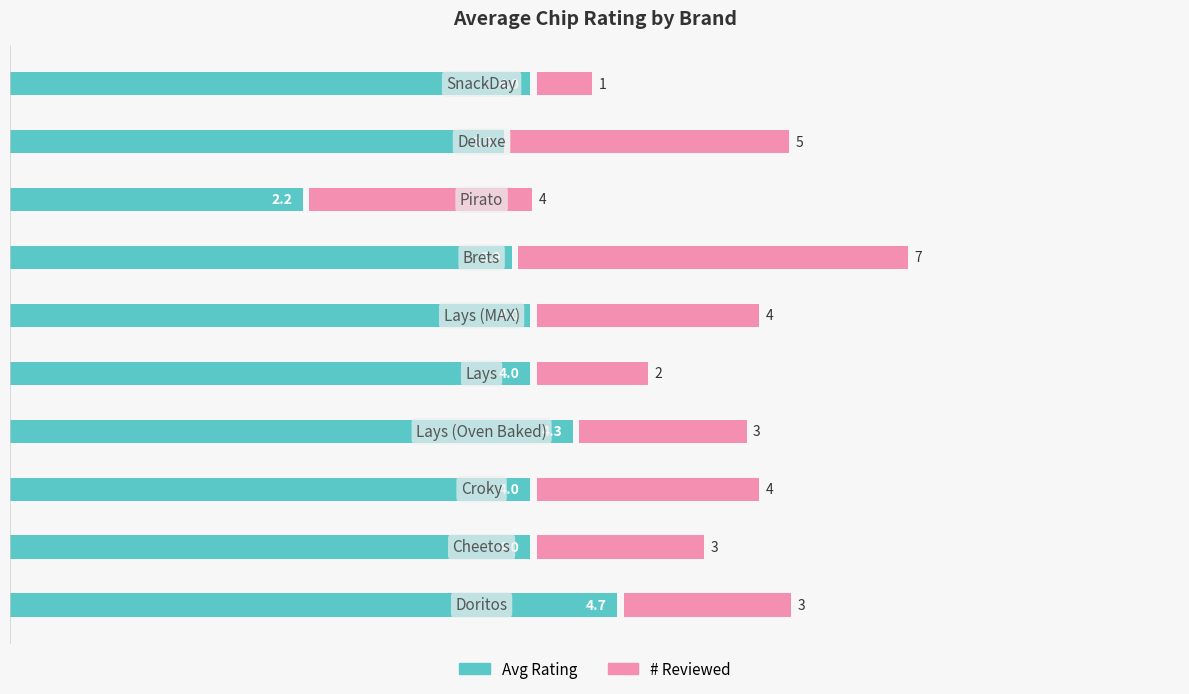

True or false: Avg Rating has a value of 2.5 at 1.

False